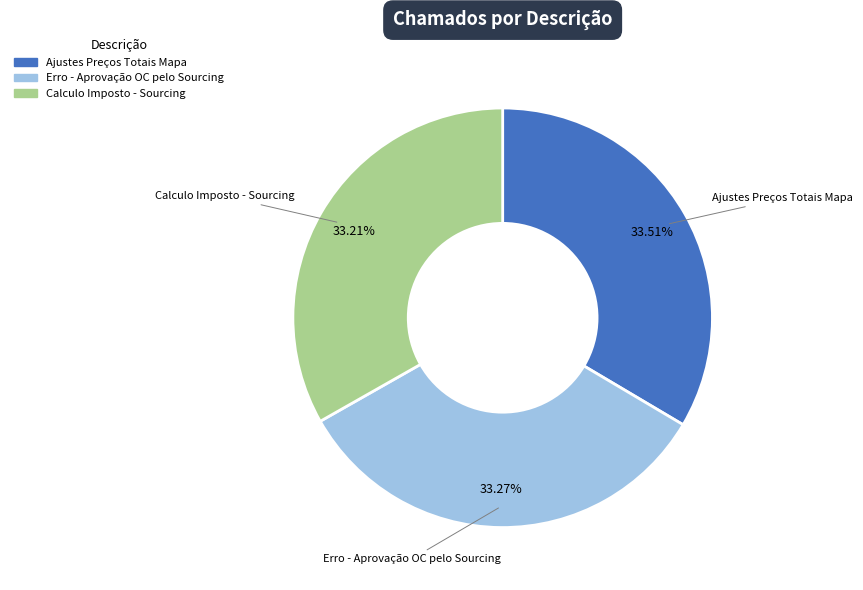

What is the ratio of the value at Erro - Aprovação OC pelo Sourcing to the value at Ajustes Preços Totais Mapa?

1.0